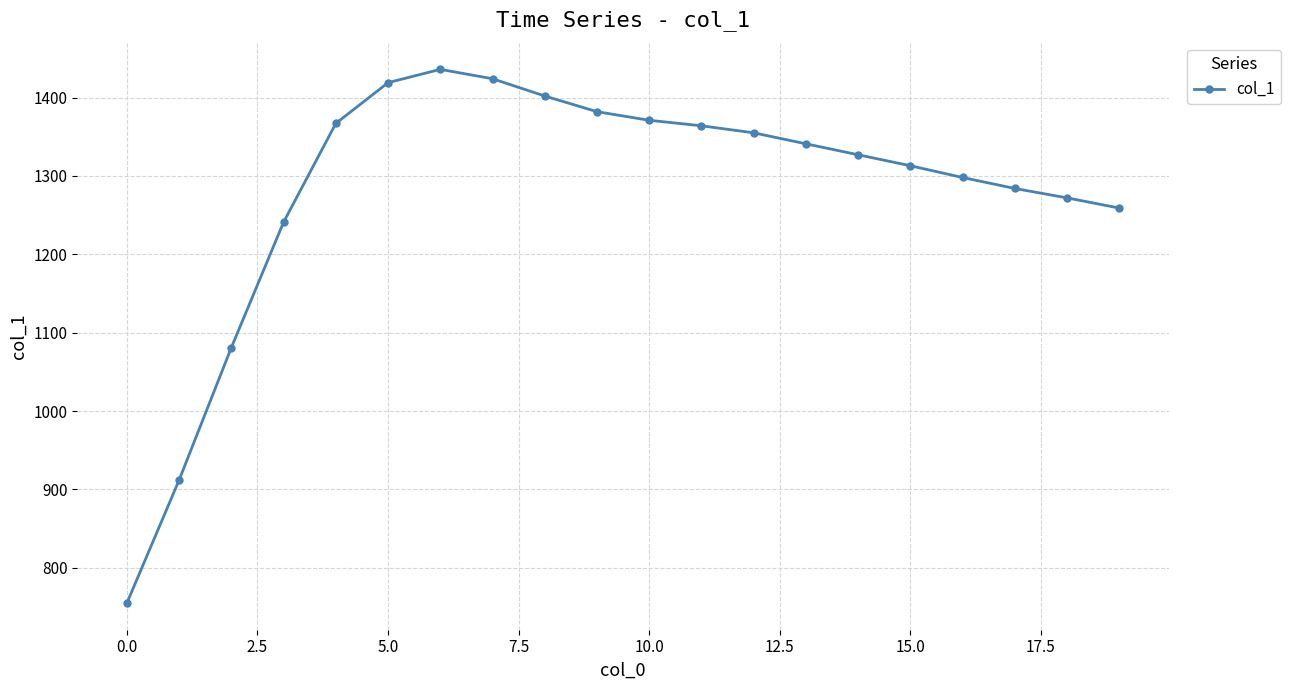

What is the difference between the maximum and second lowest values?

524